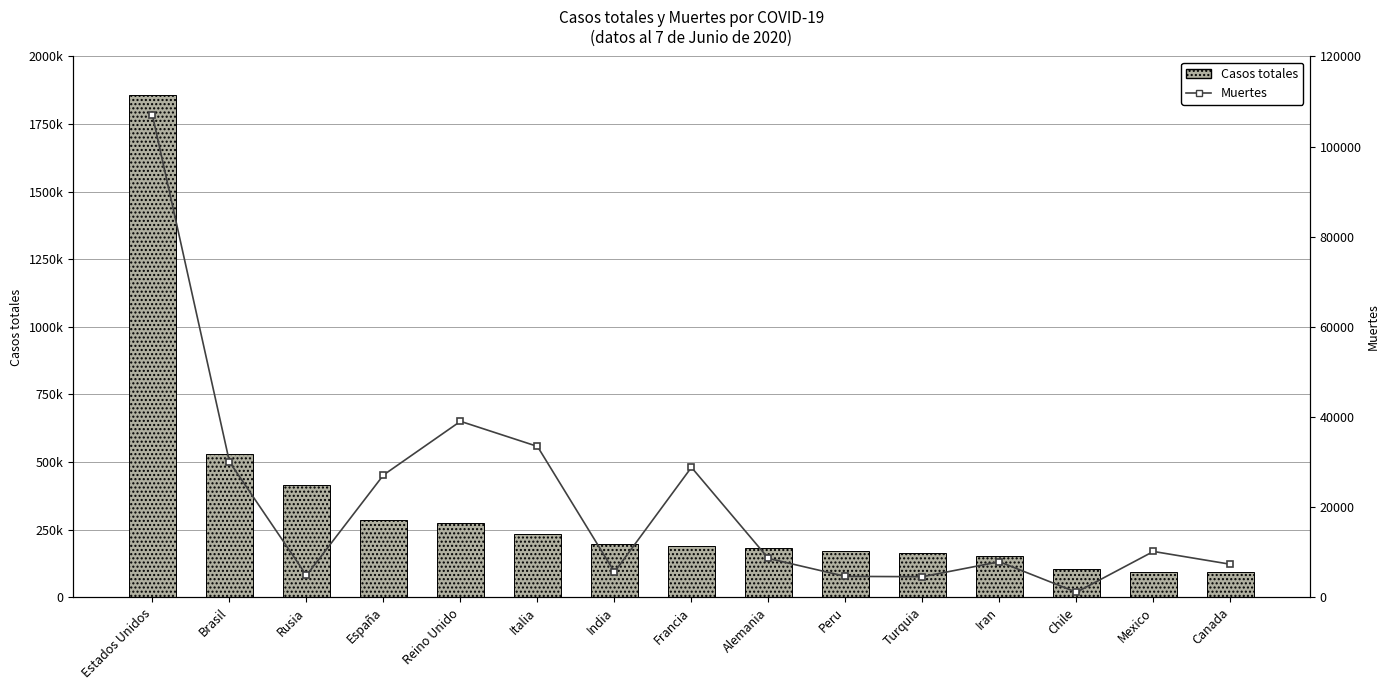

Which series has the largest range (max minus min)?

Casos totales